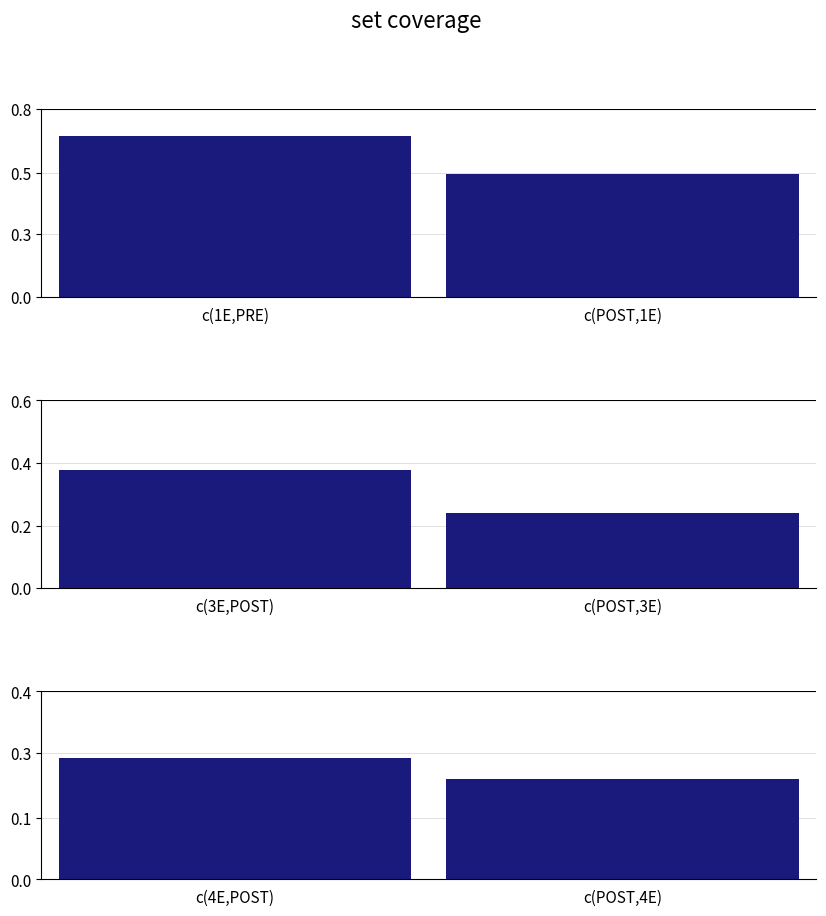

What is the label of the 1st bar from the left?

c(1E,PRE)